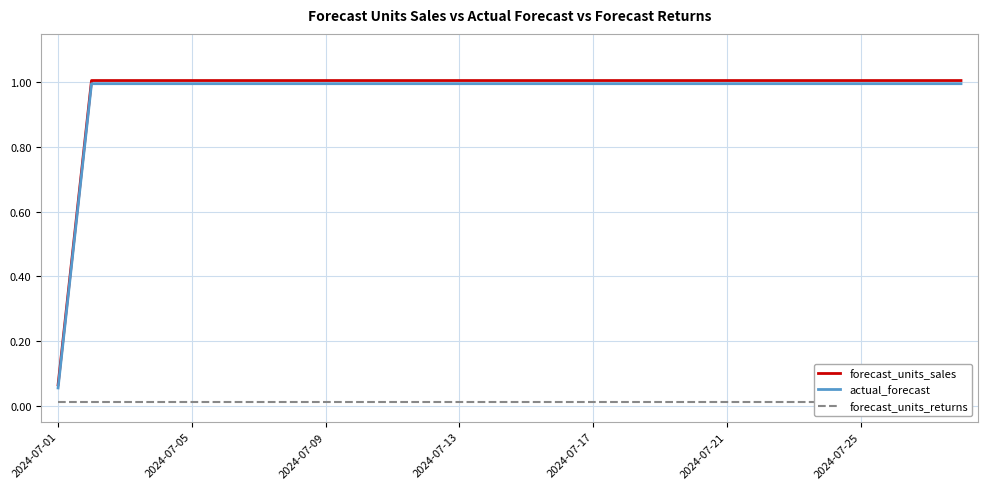

True or false: forecast_units_sales and actual_forecast cross at least once.

False